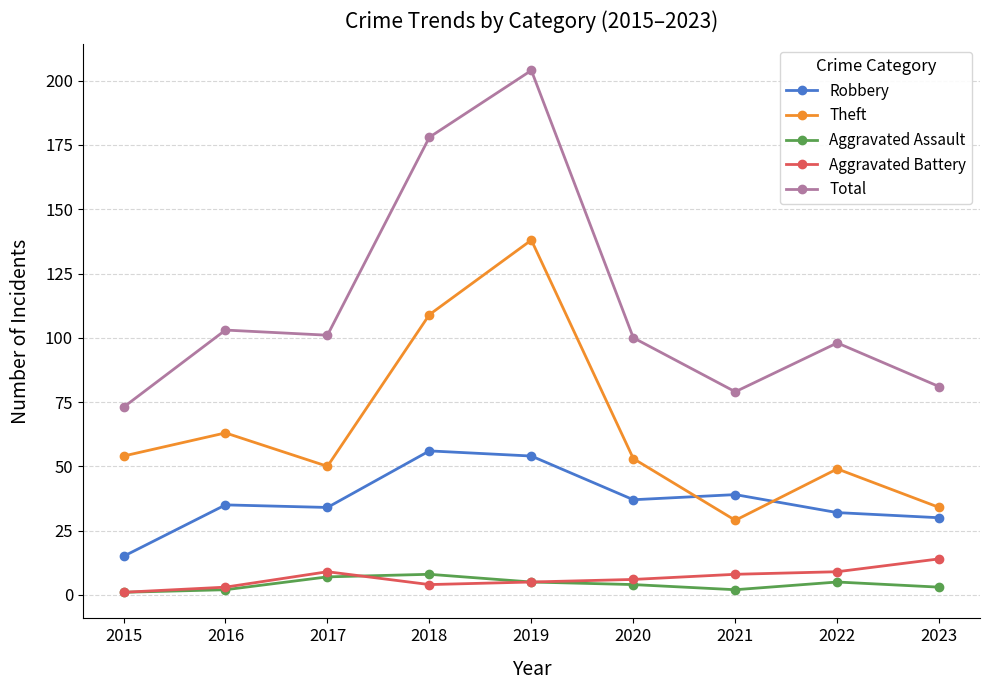

What is the maximum value for Aggravated Battery?

14